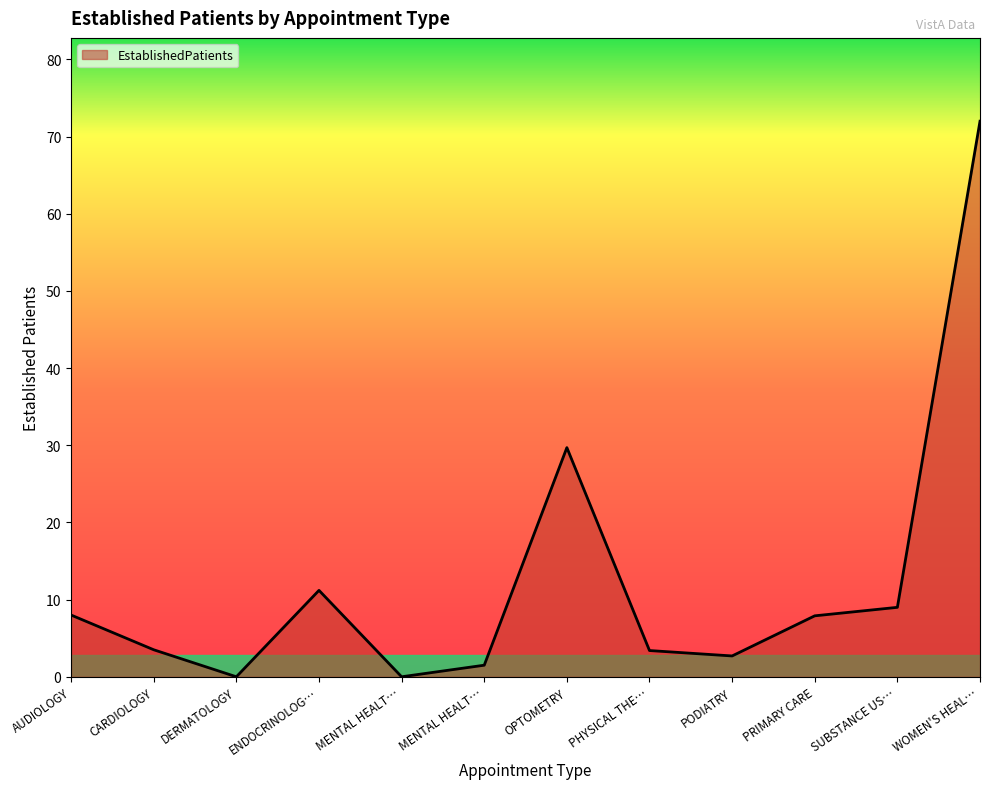

Rank the categories by value from highest to lowest.

WOMEN'S HEAL…, OPTOMETRY, ENDOCRINOLOG…, SUBSTANCE US…, AUDIOLOGY, PRIMARY CARE, CARDIOLOGY, PHYSICAL THE…, PODIATRY, MENTAL HEALT…, DERMATOLOGY, MENTAL HEALT…